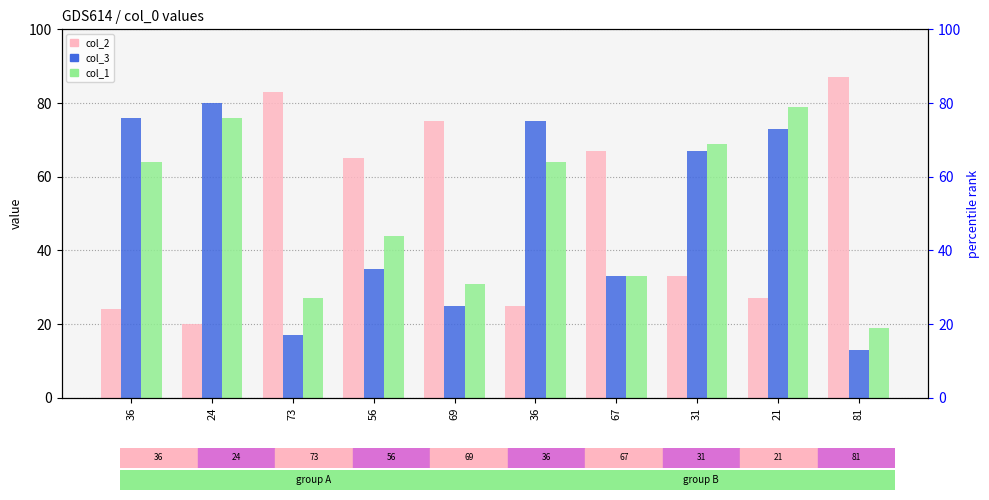

What are all the series names shown in the legend?

col_2, col_3, col_1